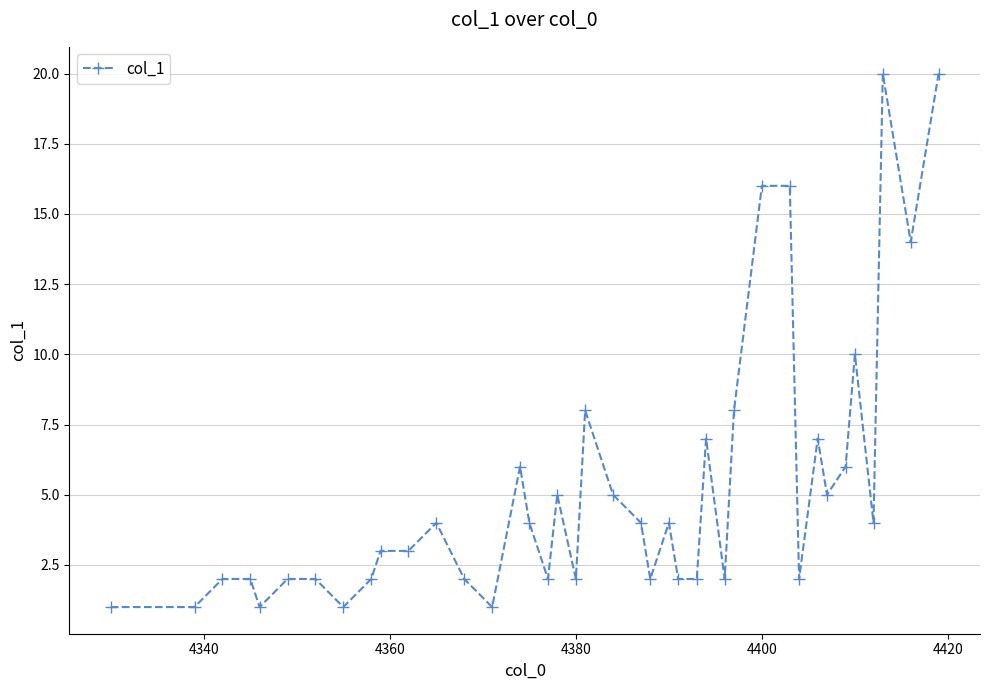

How many lines are shown in the chart?

1